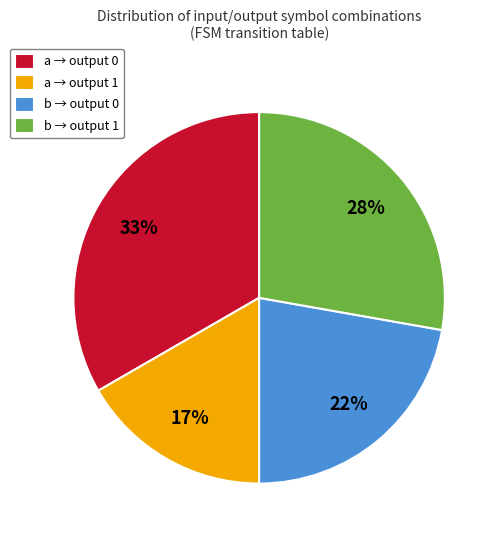

Rank the categories by value from highest to lowest.

a → output 0, b → output 1, b → output 0, a → output 1